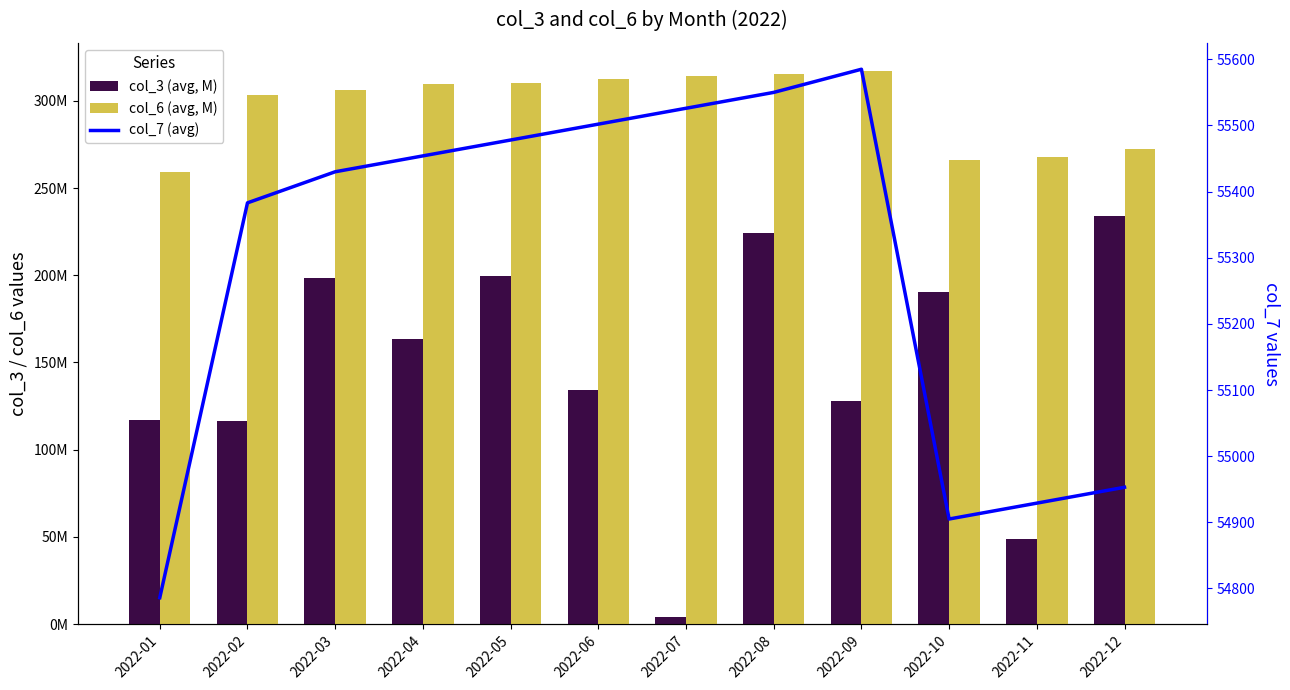

Which series has the widest spread of values?

col_3 (avg, M)